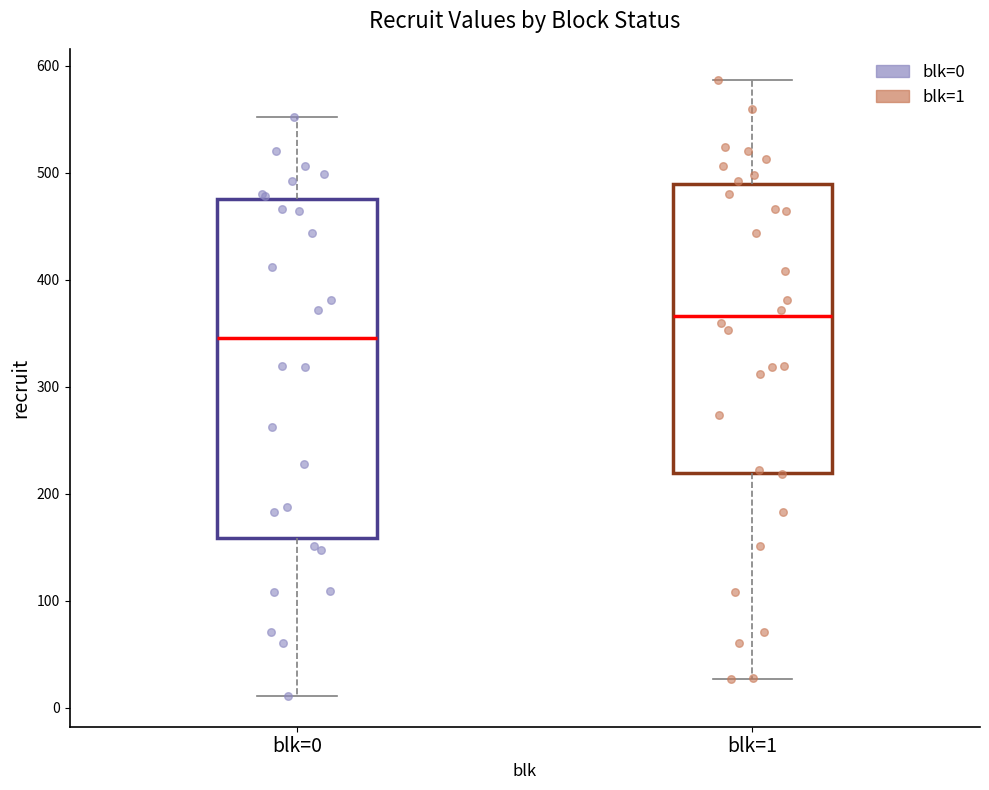

Reading left to right, read every box against the y-axis: the position of its median line, the range the box covers, and the ends of its whiskers. The values are not printed on the chart, so give them approximately, as read against the axis.

blk=0: median 350, box 160 to 480, whiskers 10 to 550
blk=1: median 370, box 220 to 490, whiskers 30 to 590